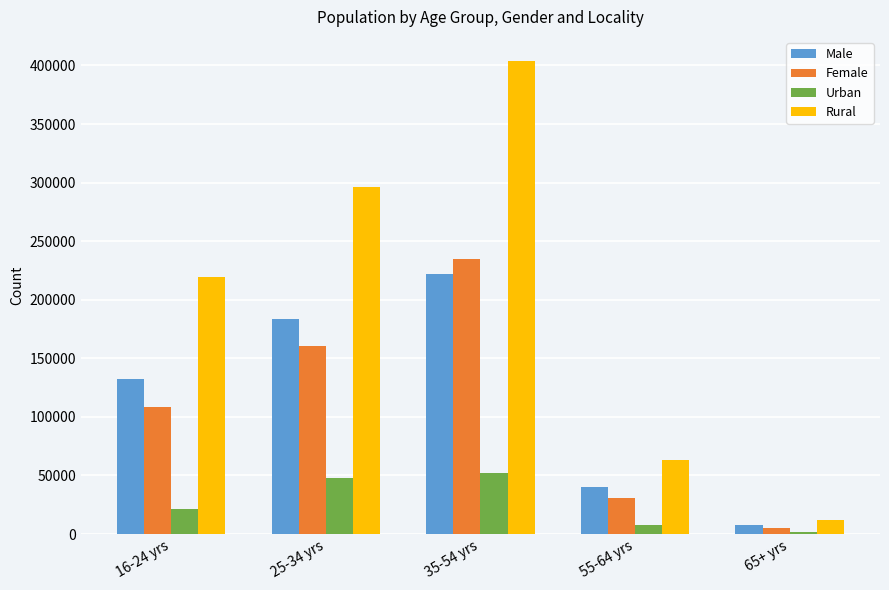

Which category has the highest value in the Female series?

35-54 yrs